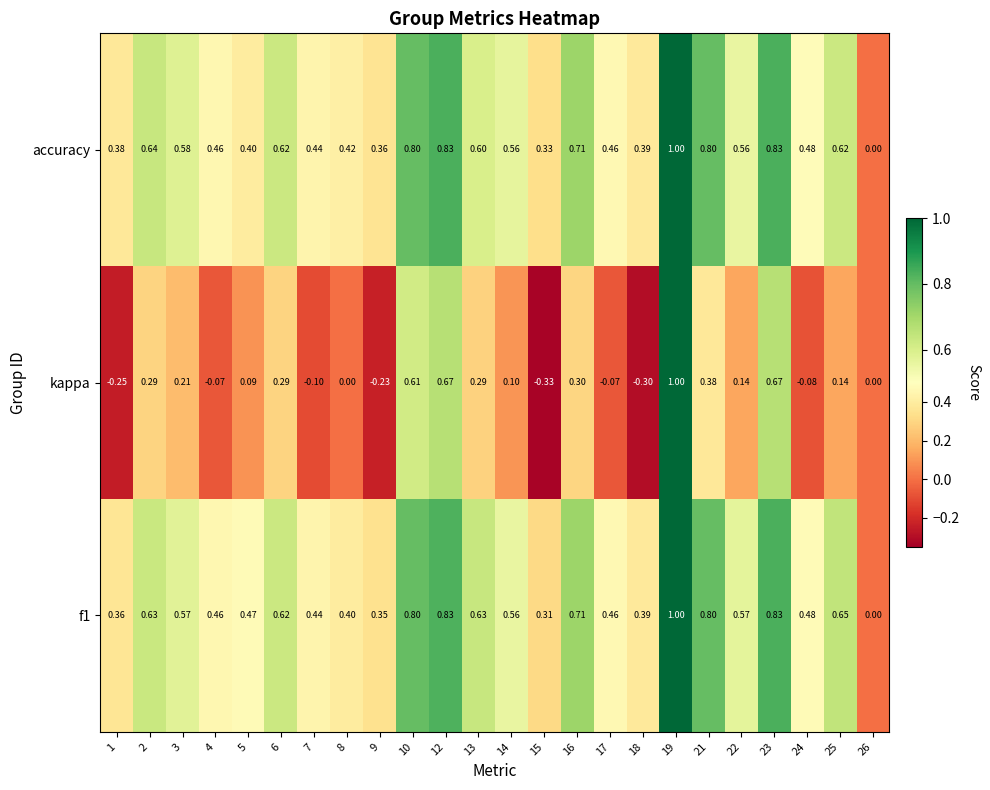

Which series has the largest range (max minus min)?

kappa